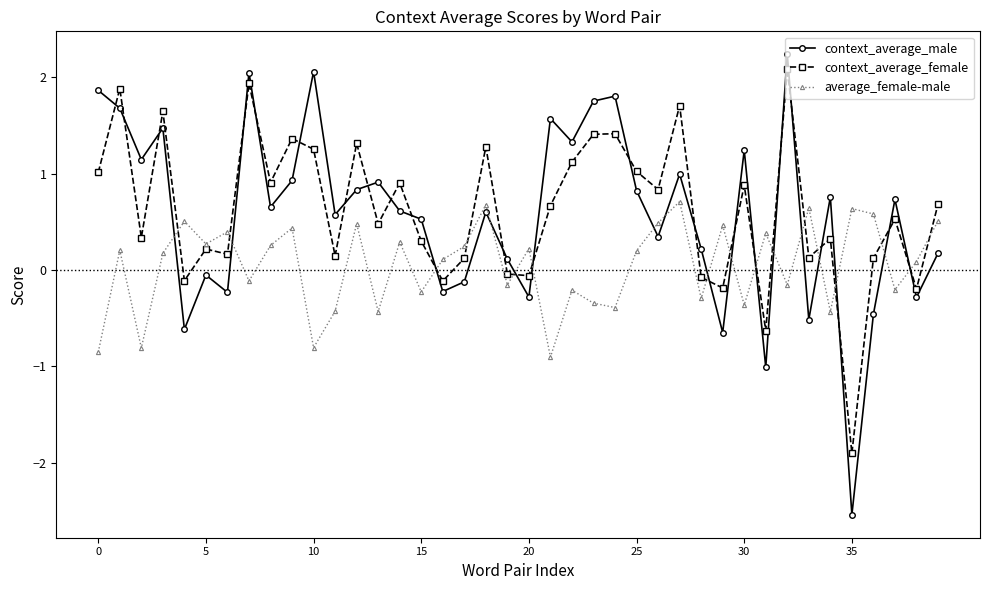

What is the average value of the context_average_female series?

0.6